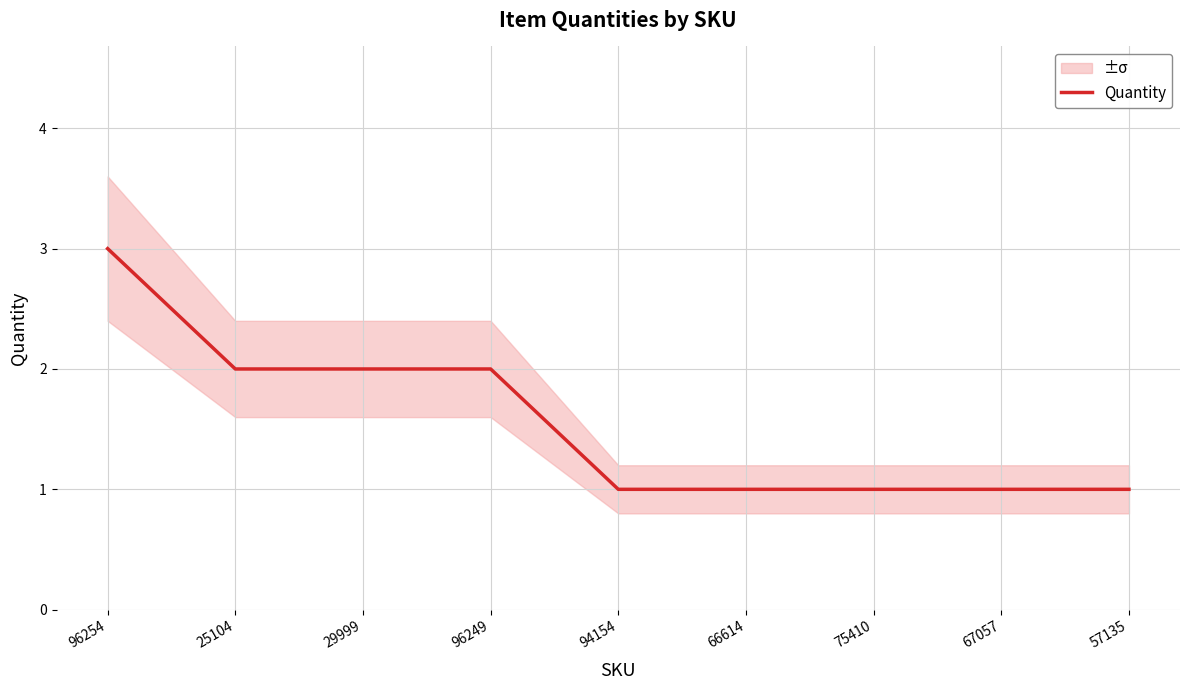

Is it true that the value at 57135 is 1?

True